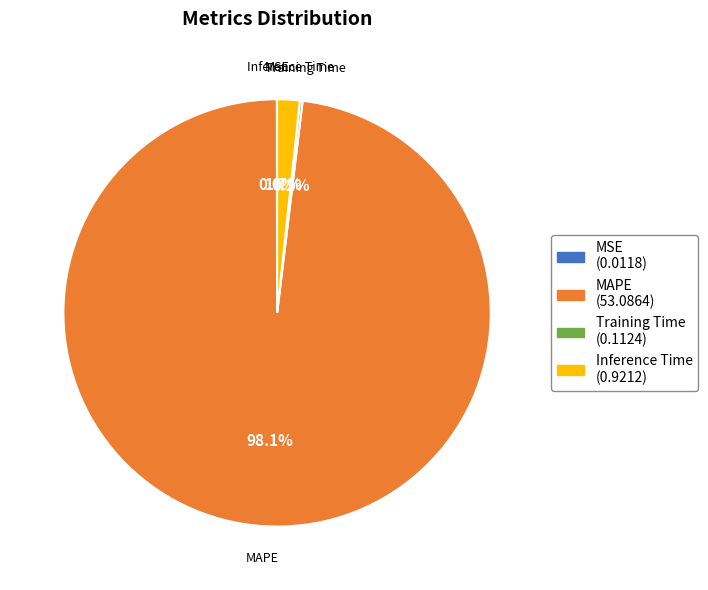

What percentage do Inference Time and MAPE together represent?

99.8%